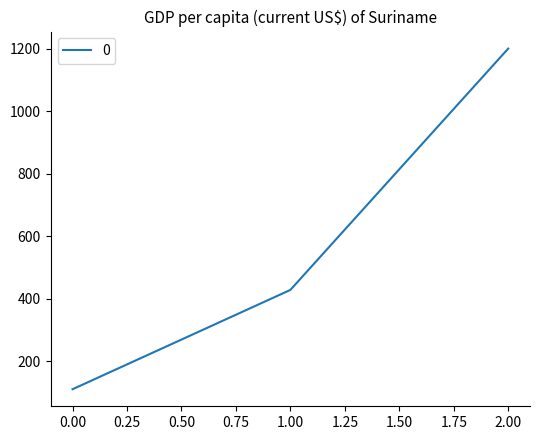

What is the difference between the maximum and minimum values?

1088.9